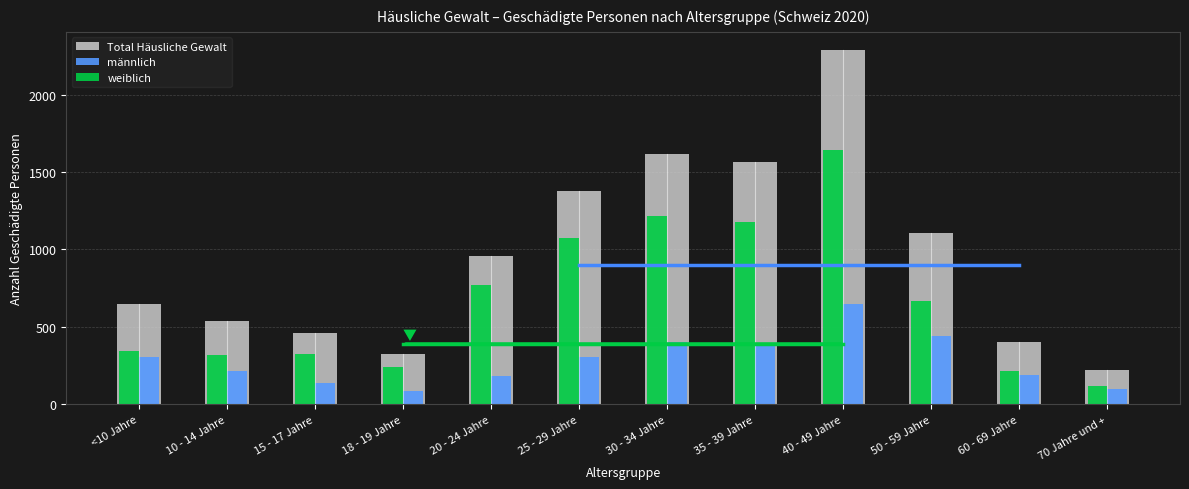

Which series has the largest total across all categories?

Total Häusliche Gewalt